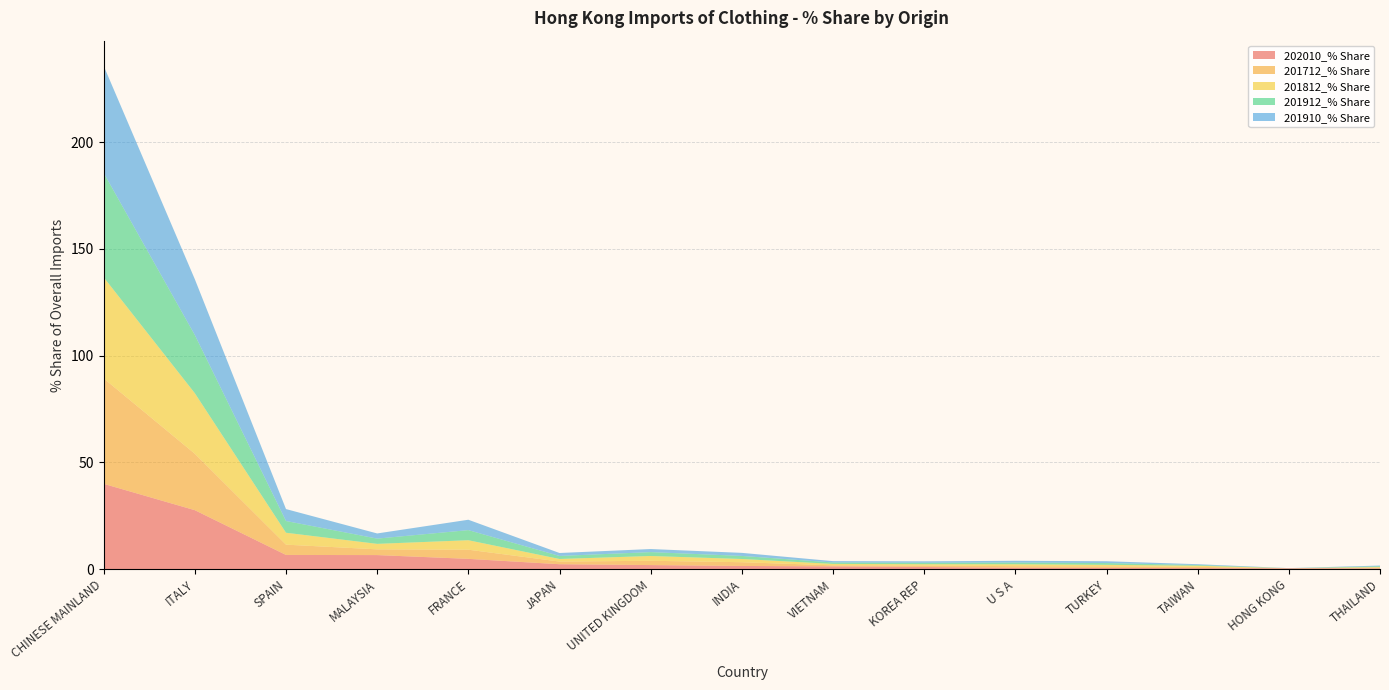

Reading left to right, list all the values displayed in this chart.

202010_% Share: CHINESE MAINLAND=40.0	ITALY=27.6	SPAIN=6.7	MALAYSIA=6.6	FRANCE=4.8	JAPAN=2.3	UNITED KINGDOM=1.9	INDIA=1.5	VIETNAM=1.3	KOREA REP=1.0	U S A=0.7	TURKEY=0.6	TAIWAN=0.5	HONG KONG=0.4	THAILAND=0.4
201712_% Share: CHINESE MAINLAND=49.4	ITALY=26.4	SPAIN=4.8	MALAYSIA=2.7	FRANCE=4.3	JAPAN=1.2	UNITED KINGDOM=2.0	INDIA=1.7	VIETNAM=0.5	KOREA REP=0.7	U S A=0.8	TURKEY=0.7	TAIWAN=0.6	HONG KONG=0.0	THAILAND=0.3
201812_% Share: CHINESE MAINLAND=47.4	ITALY=28.4	SPAIN=5.6	MALAYSIA=2.6	FRANCE=4.4	JAPAN=1.2	UNITED KINGDOM=2.2	INDIA=1.5	VIETNAM=0.7	KOREA REP=0.6	U S A=0.9	TURKEY=0.7	TAIWAN=0.5	HONG KONG=0.0	THAILAND=0.3
201912_% Share: CHINESE MAINLAND=48.9	ITALY=27.3	SPAIN=5.5	MALAYSIA=2.5	FRANCE=4.7	JAPAN=1.4	UNITED KINGDOM=1.8	INDIA=1.4	VIETNAM=0.7	KOREA REP=0.7	U S A=0.8	TURKEY=0.8	TAIWAN=0.3	HONG KONG=0.0	THAILAND=0.4
201910_% Share: CHINESE MAINLAND=50.2	ITALY=26.1	SPAIN=5.6	MALAYSIA=2.4	FRANCE=4.9	JAPAN=1.4	UNITED KINGDOM=1.4	INDIA=1.4	VIETNAM=0.6	KOREA REP=0.7	U S A=0.8	TURKEY=0.9	TAIWAN=0.4	HONG KONG=0.0	THAILAND=0.3